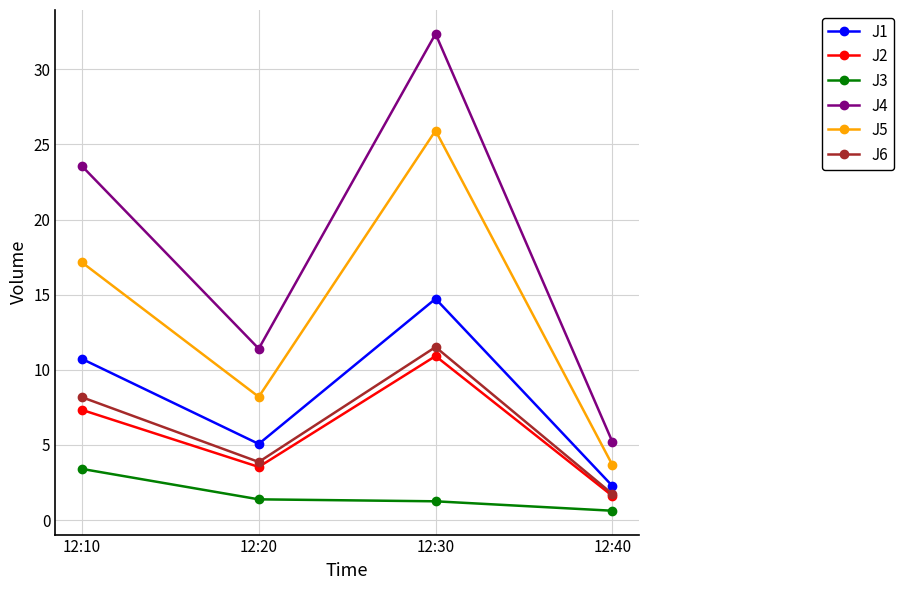

True or false: J3 and J6 cross at least once.

False